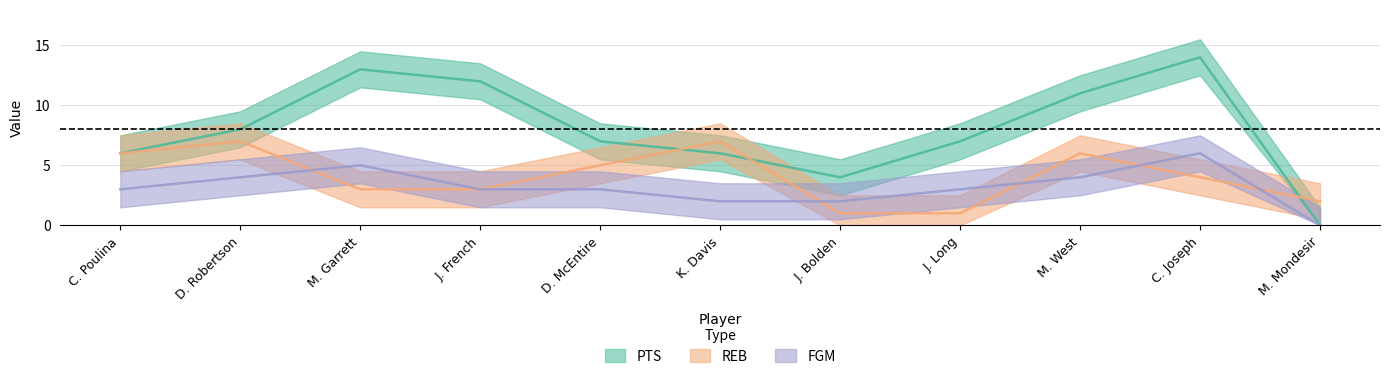

How many values in the REB series exceed 4?

5